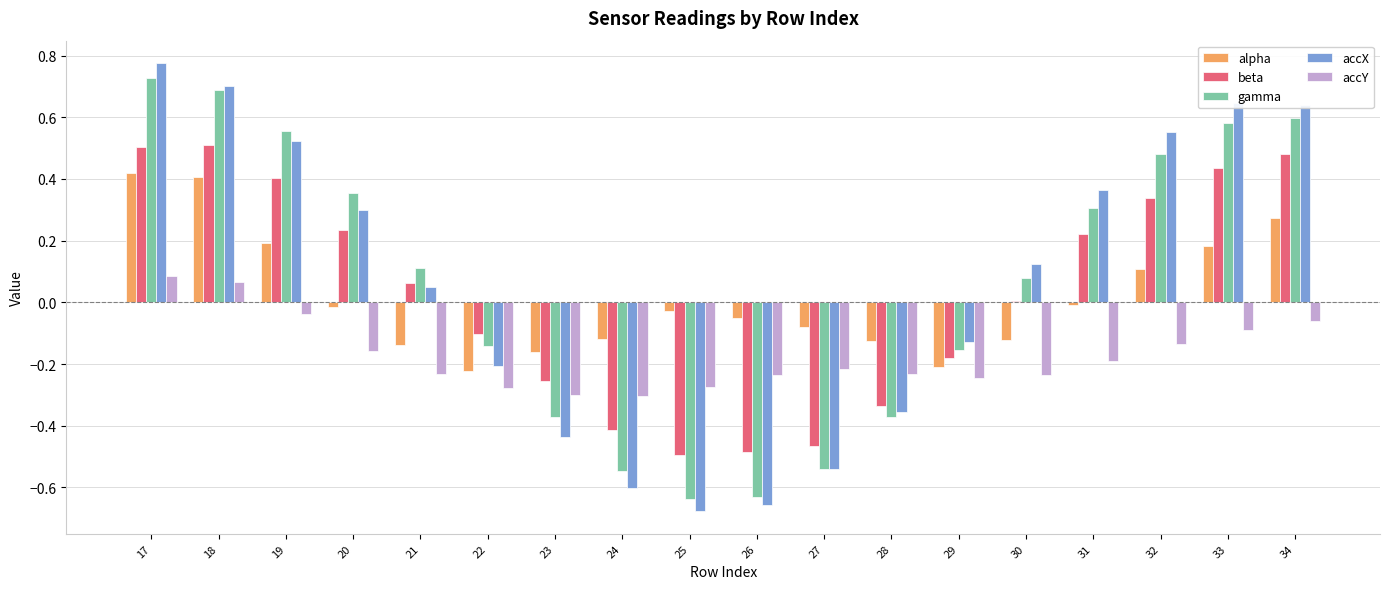

Is the value of beta at 20 greater than the value of alpha at 24?

Yes